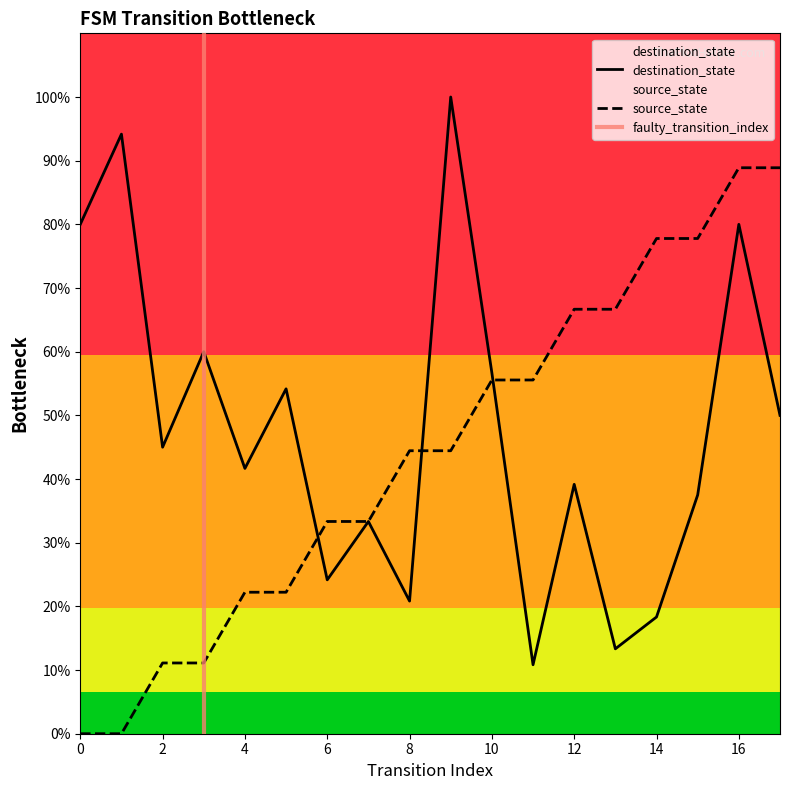

Reading left to right, list all the values displayed in this chart.

source_state: 0=0.0	1=0.0	2=11.1	3=11.1	4=22.2	5=22.2	6=33.3	7=33.3	8=44.4	9=44.4	10=55.6	11=55.6	12=66.7	13=66.7	14=77.8	15=77.8	16=88.9	17=88.9
input_num: 0=80.0	1=94.2	2=45.0	3=60.0	4=41.7	5=54.2	6=24.2	7=33.3	8=20.8	9=100.0	10=56.7	11=10.8	12=39.2	13=13.3	14=18.3	15=37.5	16=80.0	17=50.0